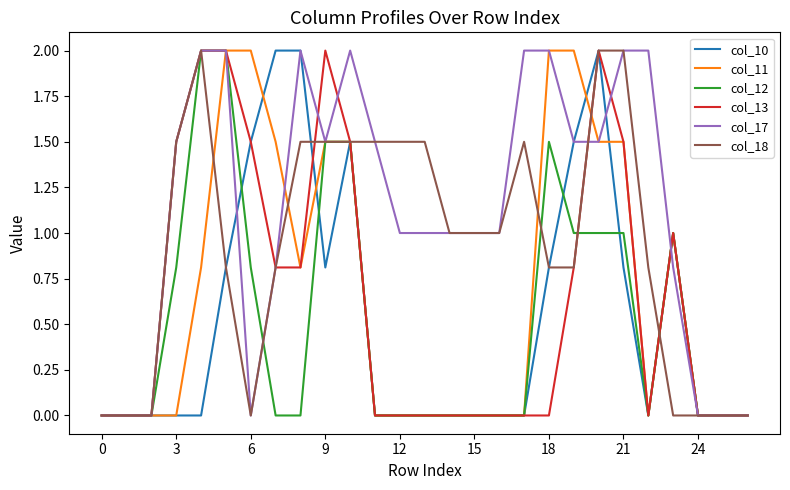

Which series has the largest total across all categories?

col_17